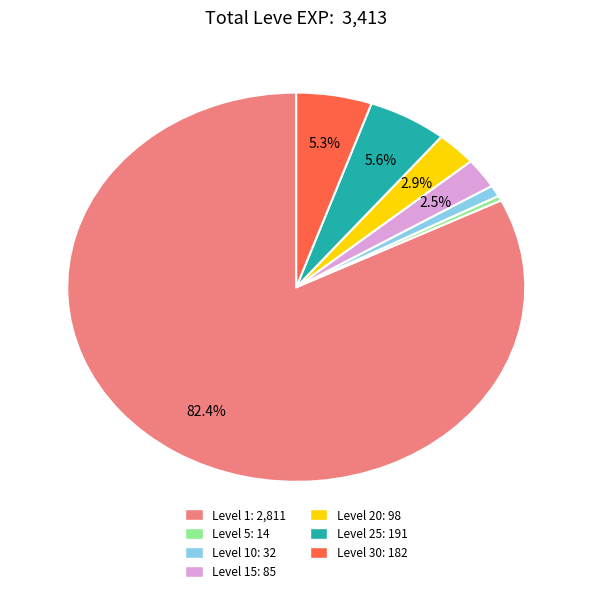

How much of the chart is everything except Level 25: 191?

94.4%